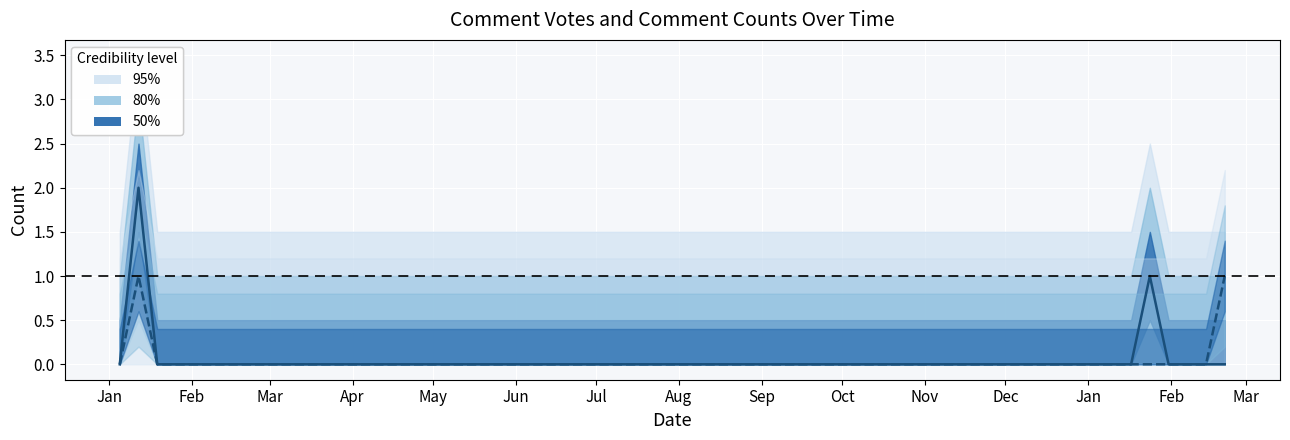

The countVote series shows 0 at 3. True or false?

True